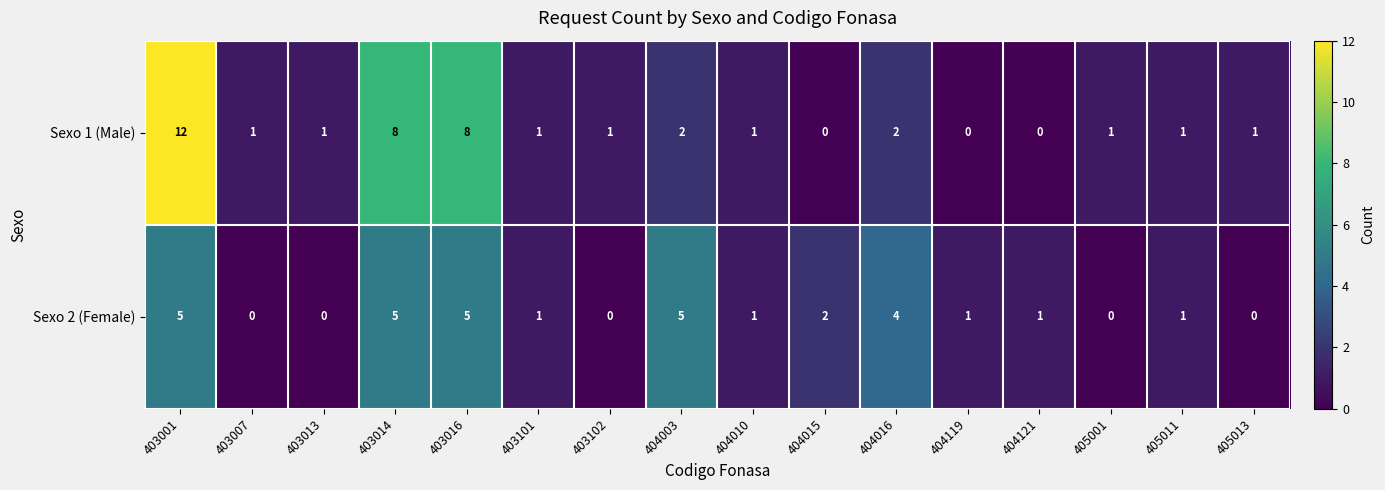

What is the sum of the Sexo 1 (Male) values at 404016 and 403014?

10